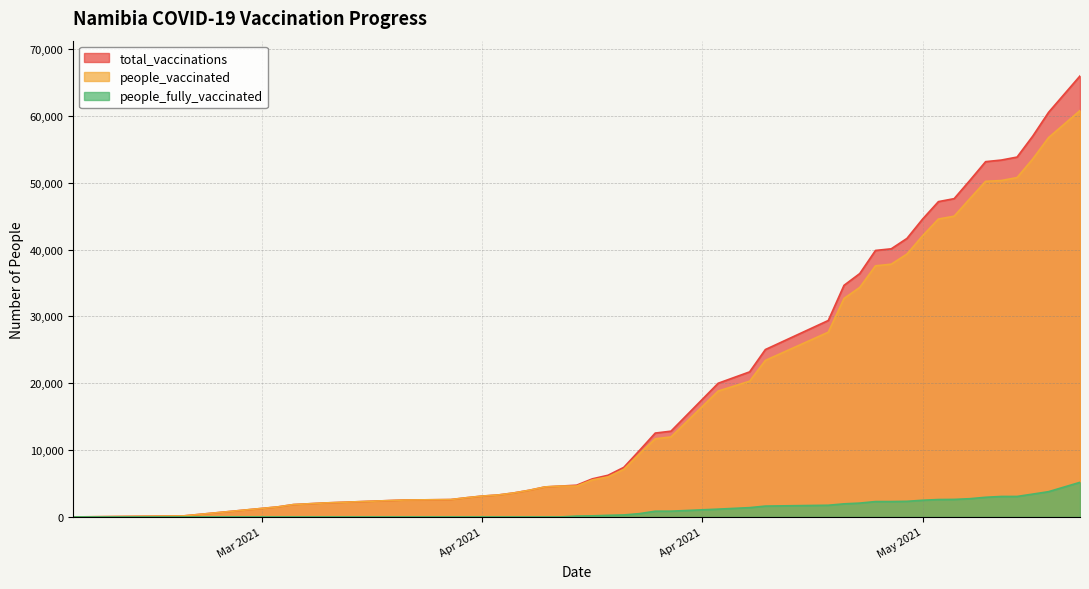

True or false: people_fully_vaccinated has more than 2 interior local peaks.

False